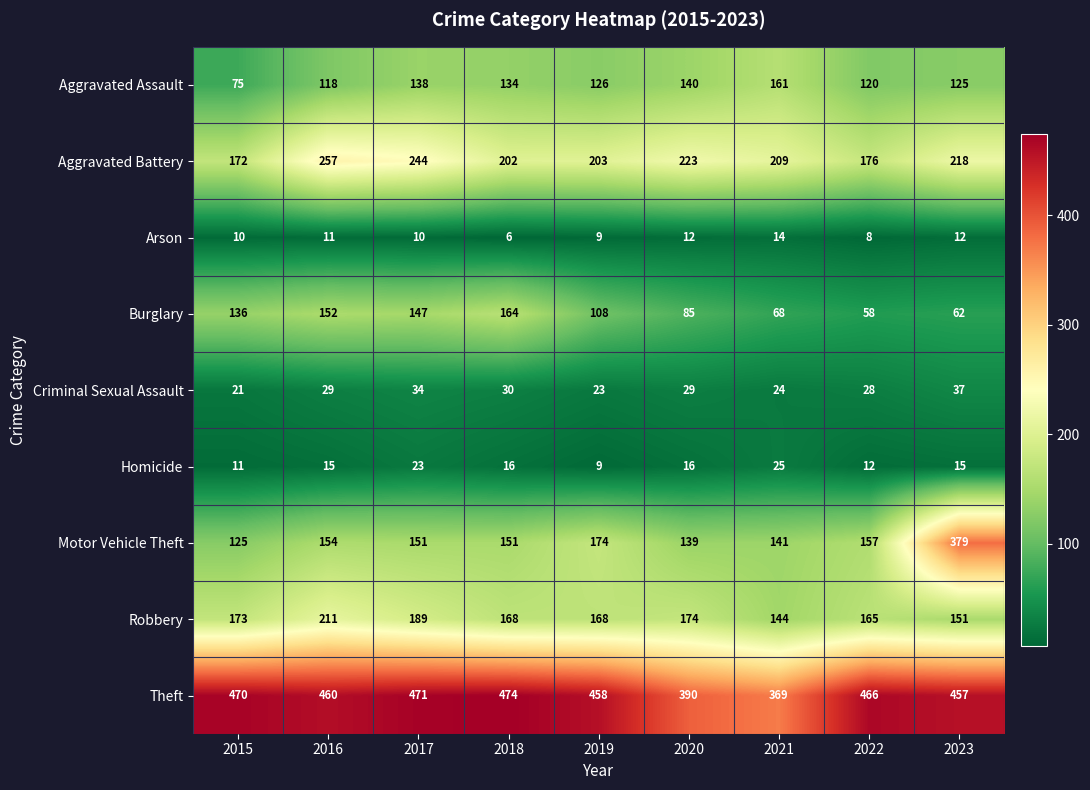

What is the spread (max minus min) of values at 2019?

449